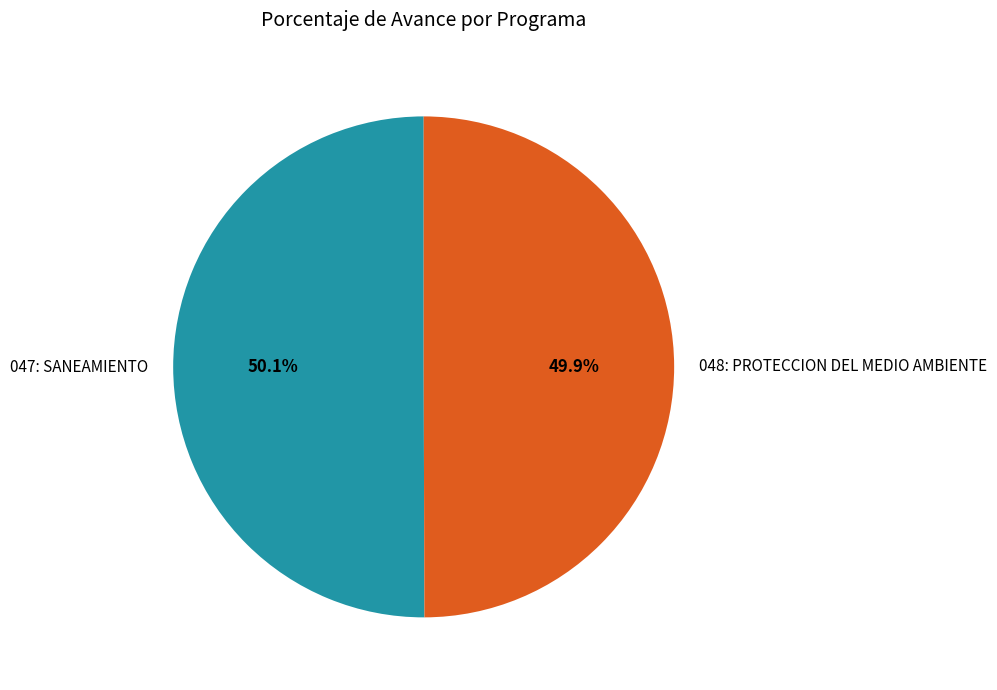

To the nearest percent, what portion does 047: SANEAMIENTO represent?

50%